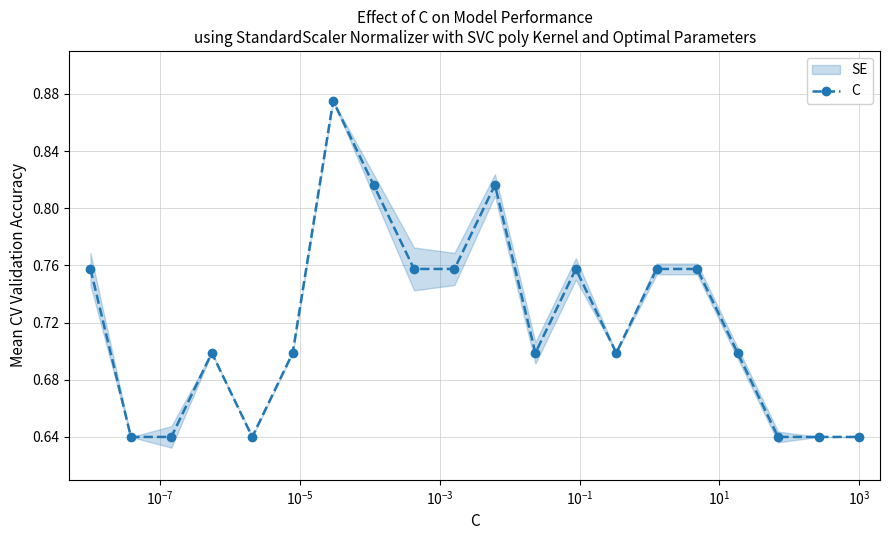

How many points are higher than both their immediate neighbors (excluding endpoints)?

4